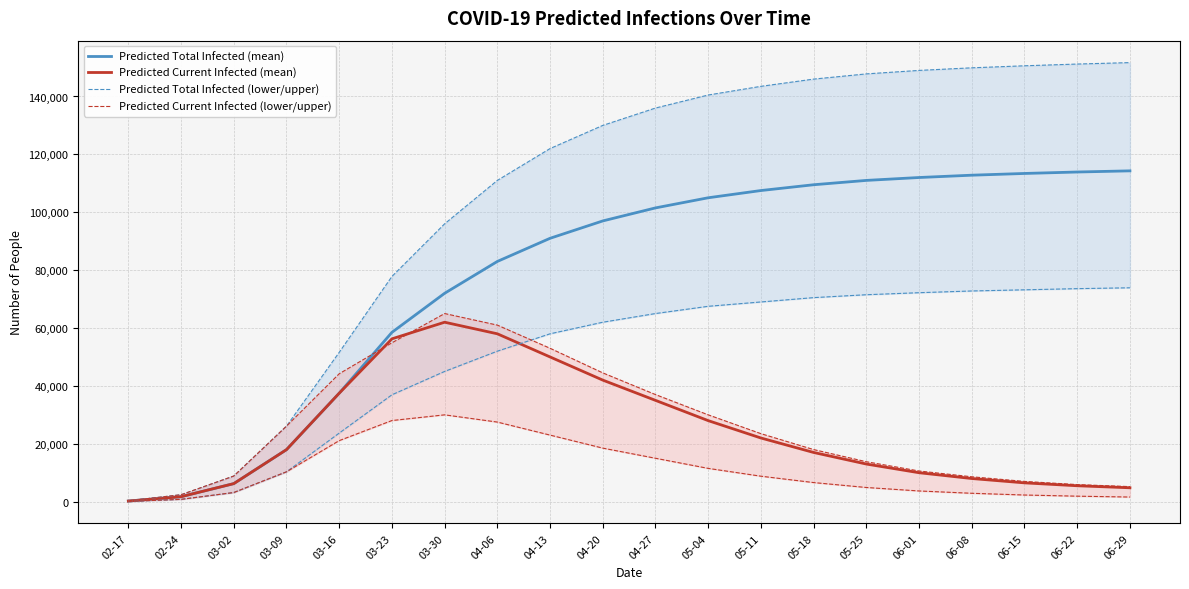

How many values in the Predicted Current Infected (mean) series exceed 17977?

9